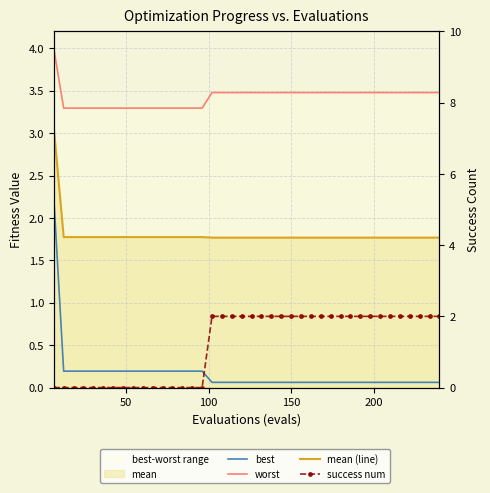

What is the highest value of the success num series?

2.0